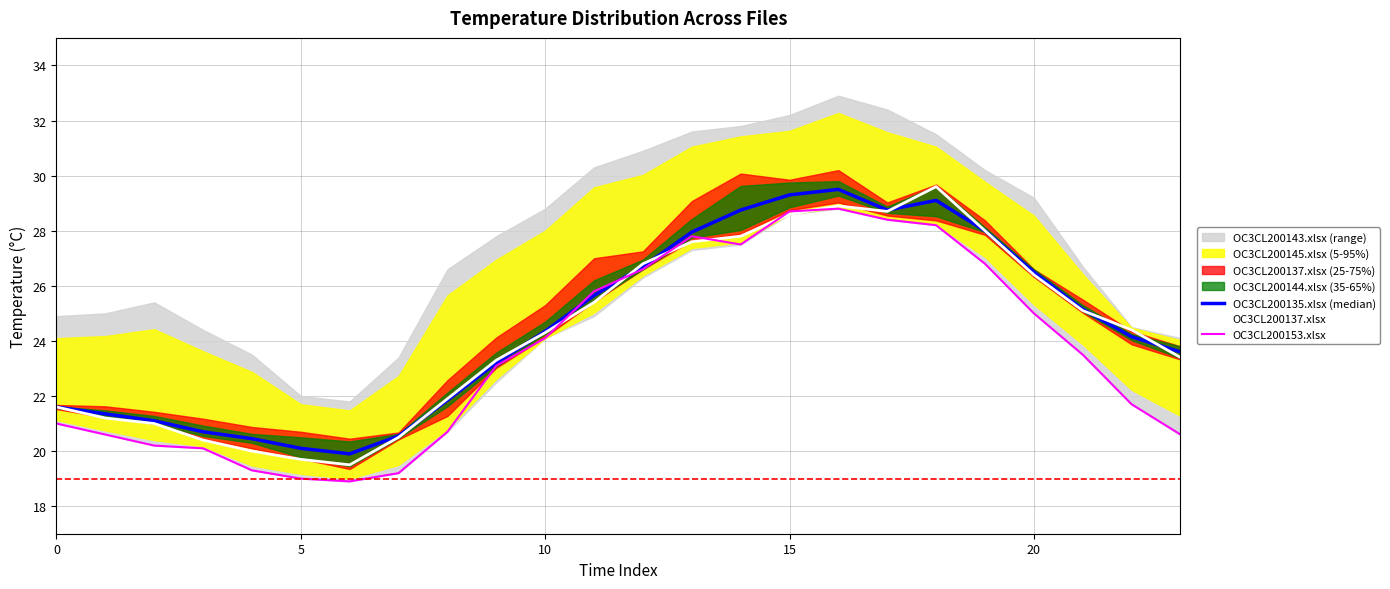

What is the highest value of the OC3CL200137.xlsx series?

29.6